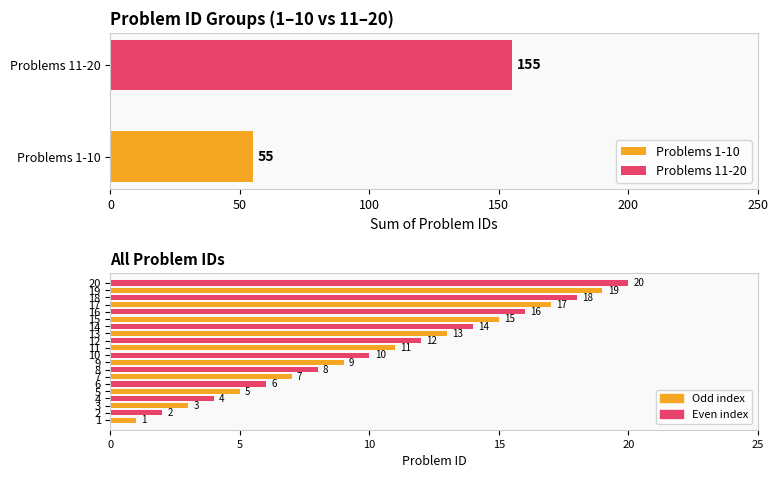

Reading left to right, transcribe all the data shown in this chart.

1	2	3	4	5	6	7	8	9	10	11	12	13	14	15	16	17	18	19	20